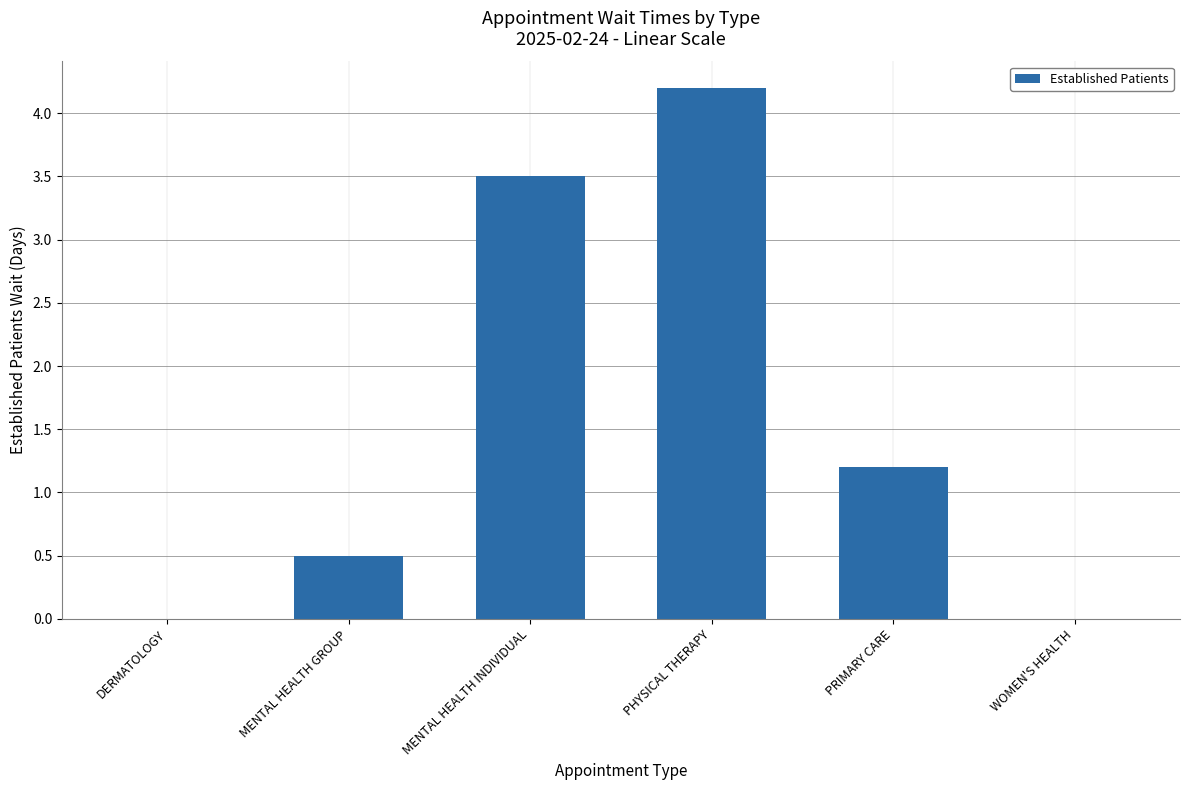

What is the sum of the values at PHYSICAL THERAPY and WOMEN'S HEALTH?

4.2